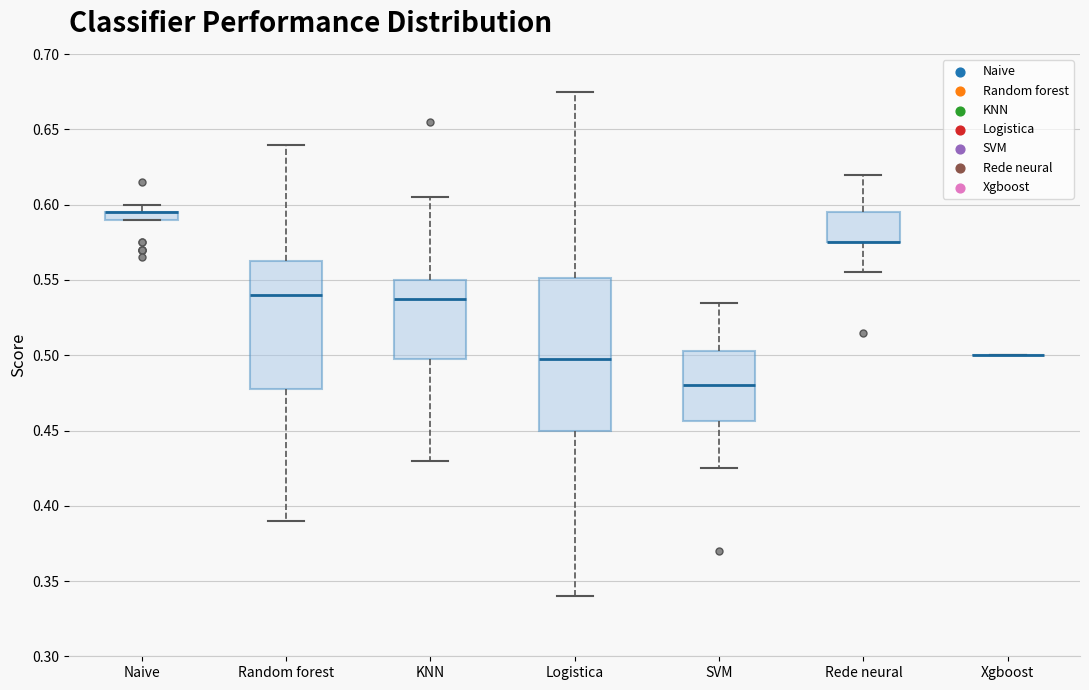

Comparing the boxes themselves (not the whiskers), which one is the tallest?

Logistica